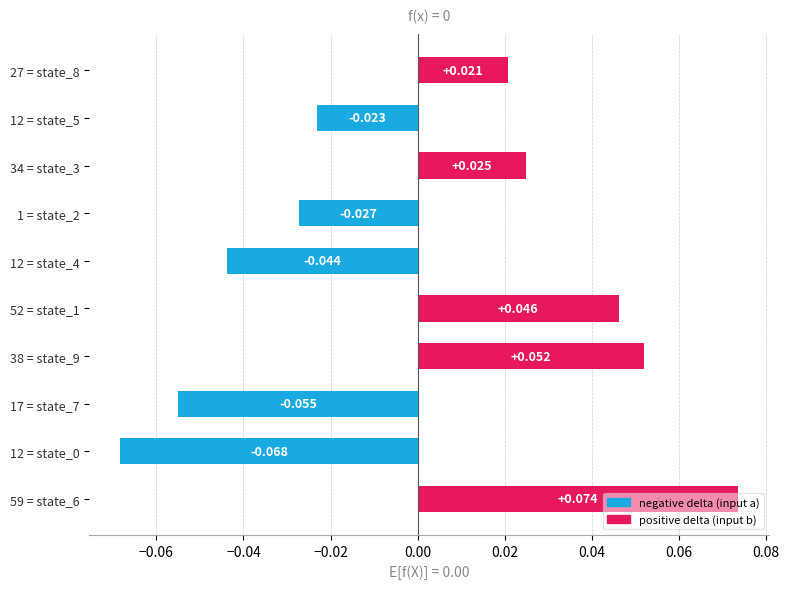

What is the greatest value displayed?

0.1